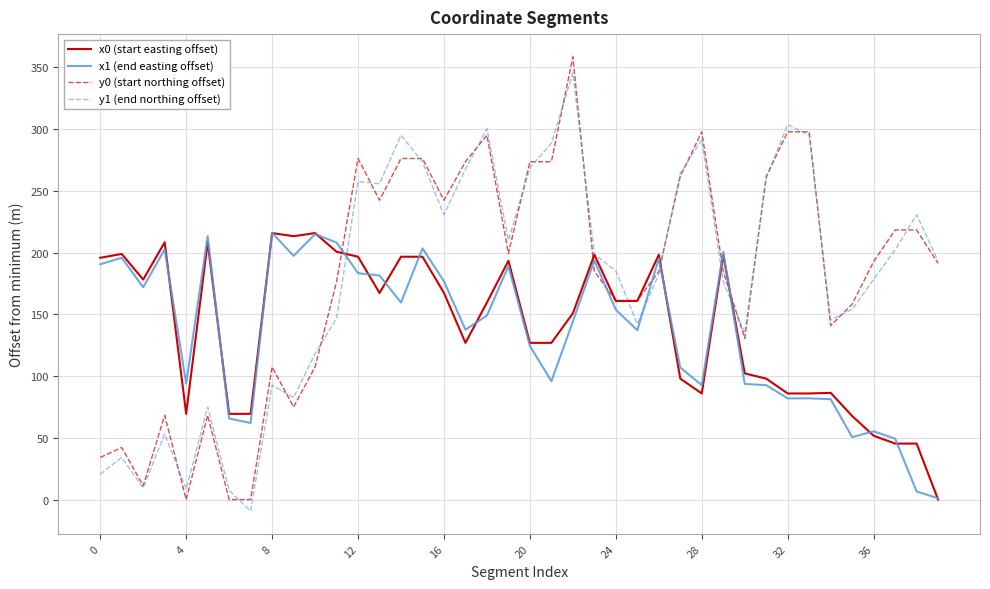

True or false: y1 (end northing offset) and x1 (end easting offset) cross at least once.

True